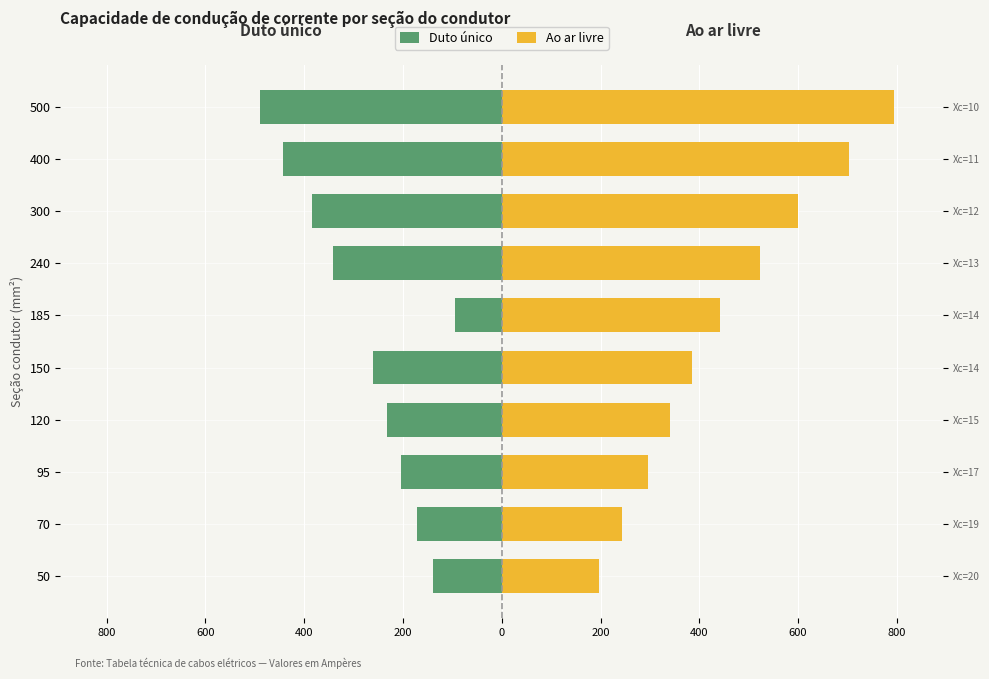

Does the chart contain stacked bars?

No